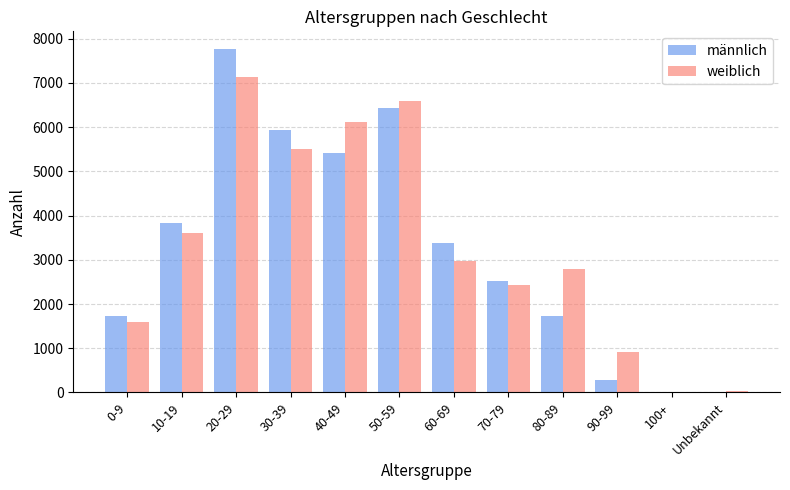

What is the sum of all weiblich values?

39668